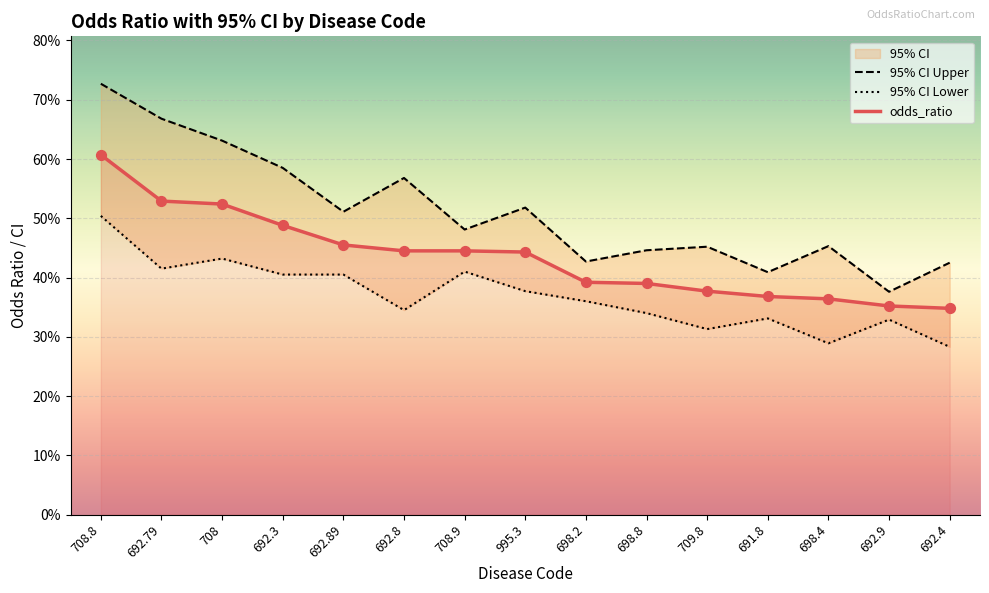

Is the value of 95_ci_lower at 692.9 greater than the value of odds_ratio at 692.3?

No